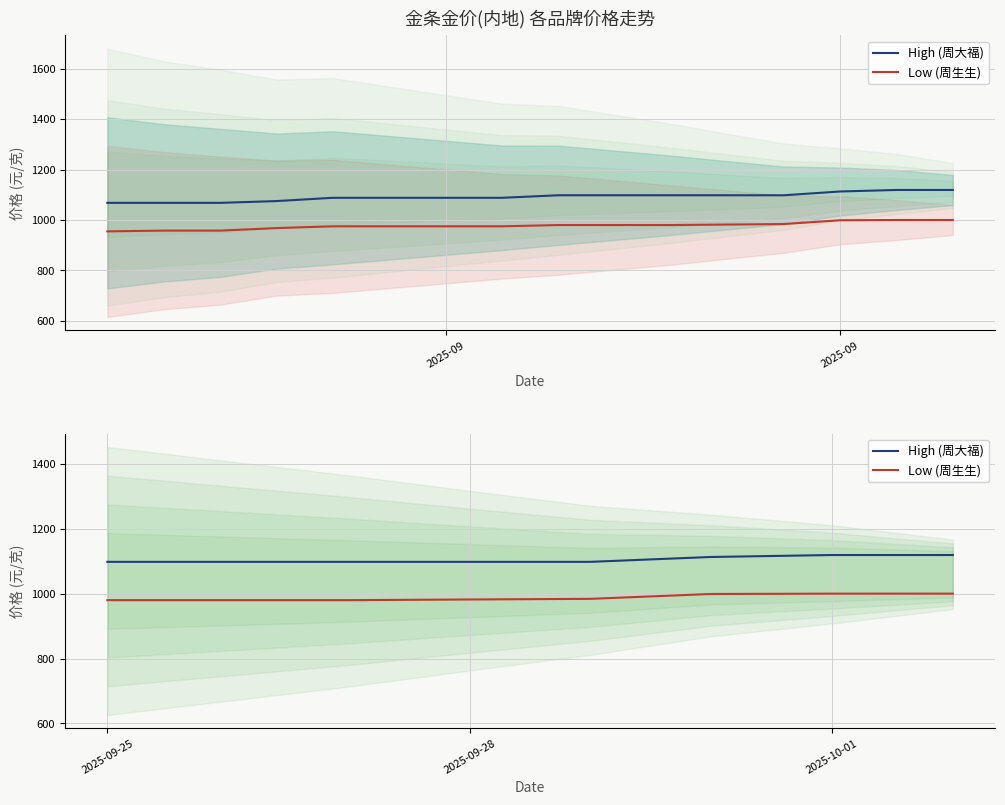

What is the difference between the maximum and second lowest values in the High (周大福) series?

21